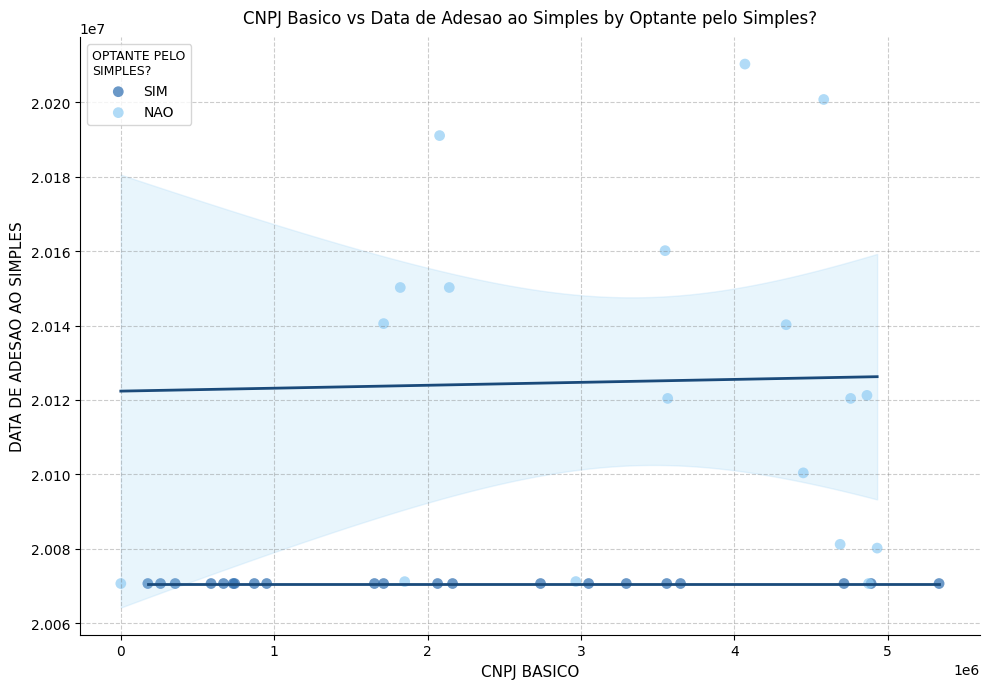

Which series reaches the maximum Y coordinate?

NAO